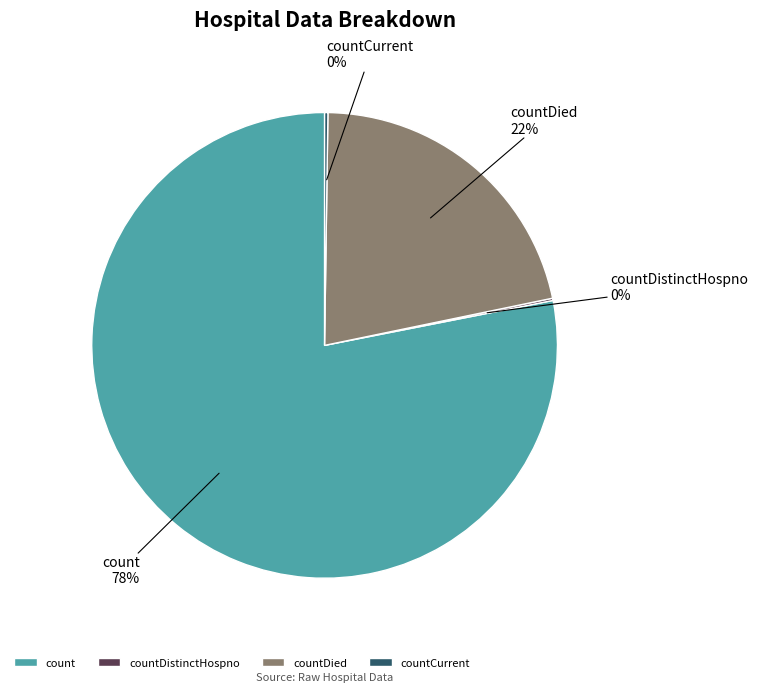

Which slice is the largest?

count